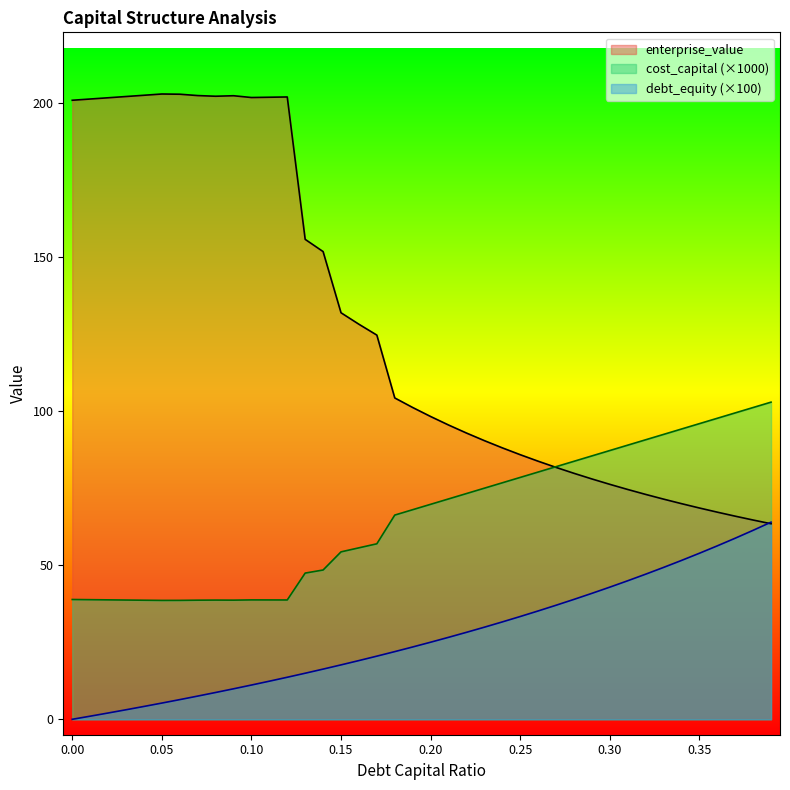

At which category does cost_capital reach its first local valley?

0.05